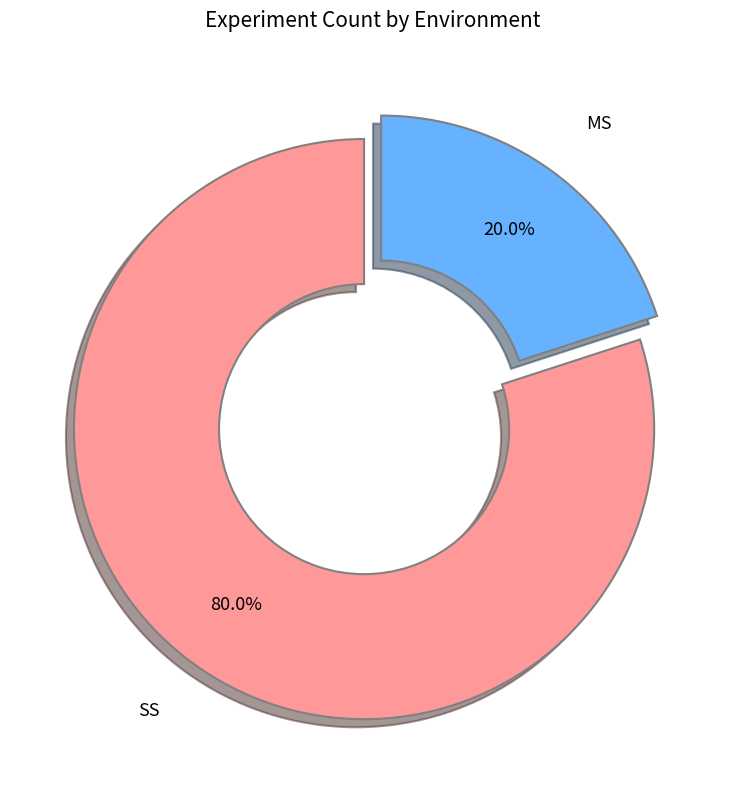

Count the number of slices in the pie.

2